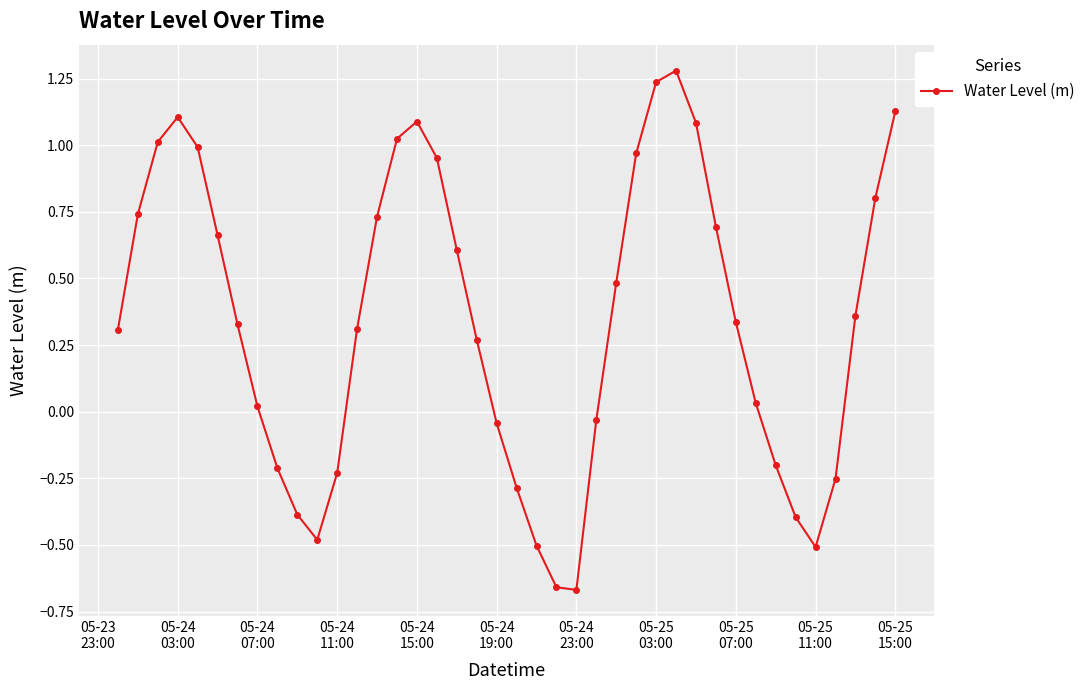

What is the difference between the maximum and minimum values?

1.9